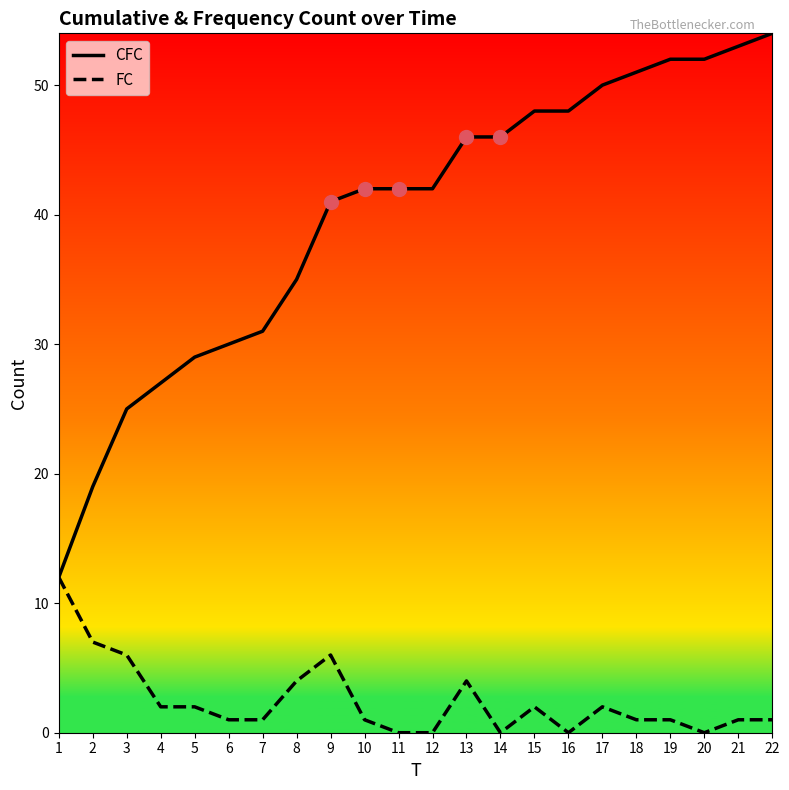

Which series has the largest total across all categories?

CFC